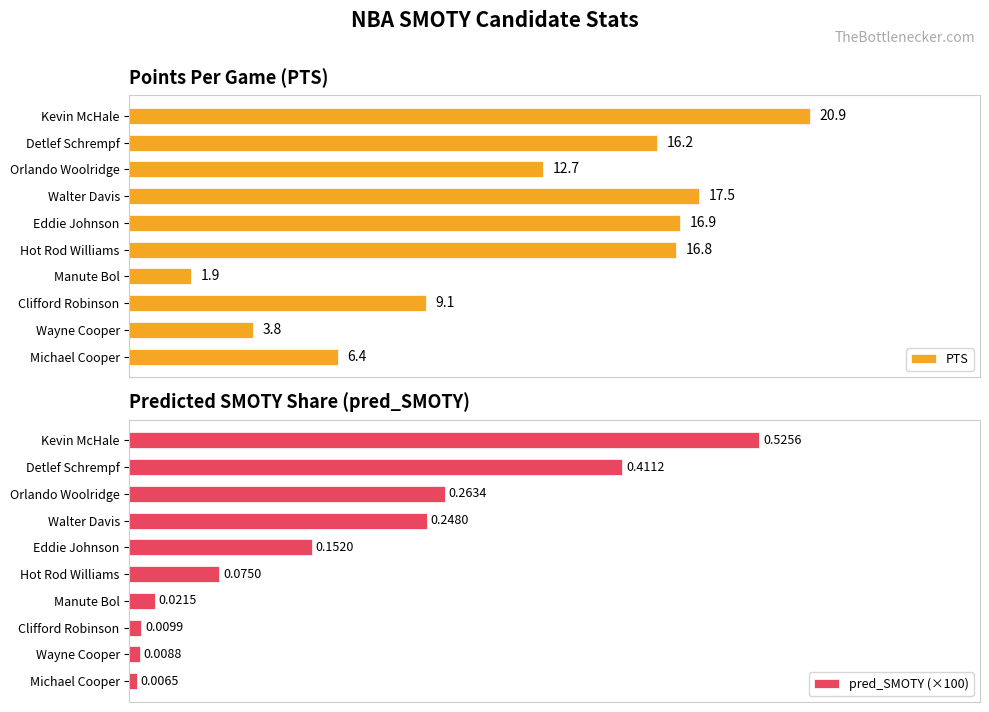

How many bars are there in total?

20